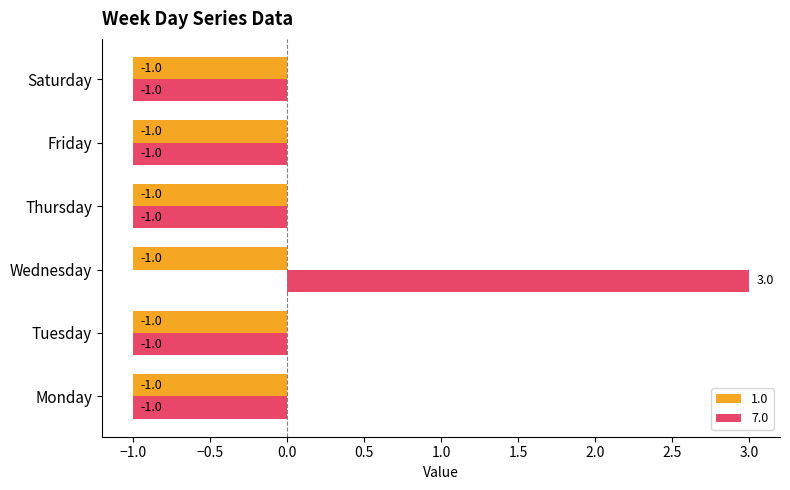

Rank the series by their average value, from highest to lowest.

7.0, 1.0